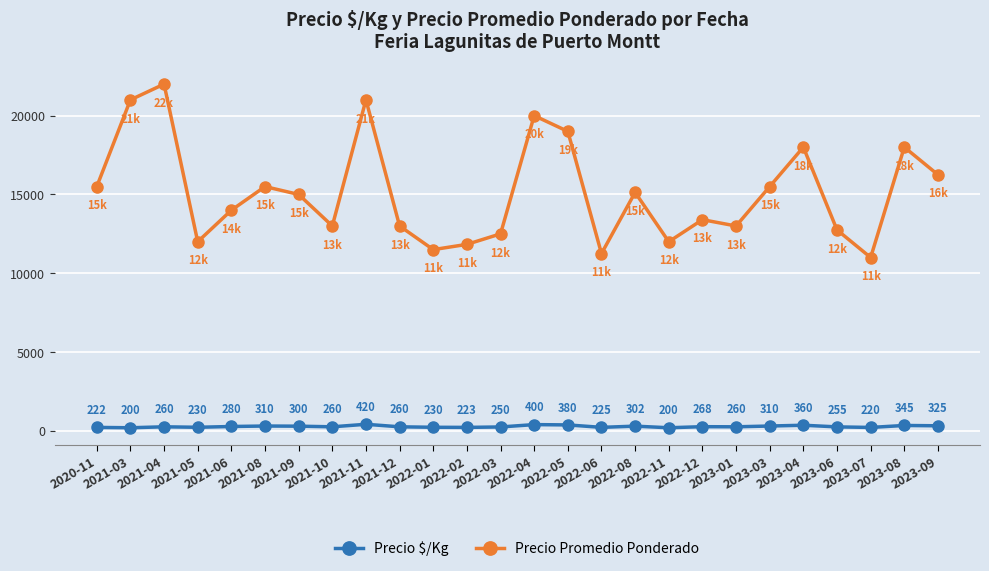

Which series has the largest range (max minus min)?

Precio Promedio Ponderado